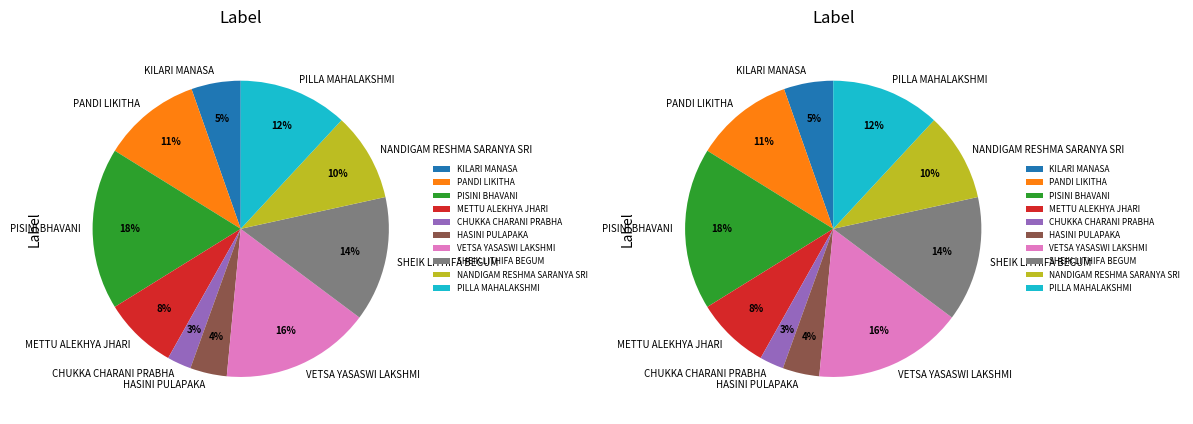

What is the total percentage of METTU ALEKHYA JHARI and PANDI LIKITHA?

18.8%